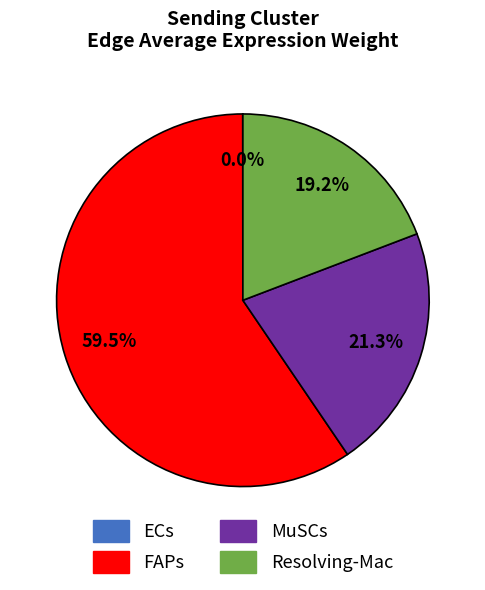

Is the sum of FAPs and Resolving-Mac greater than half?

Yes